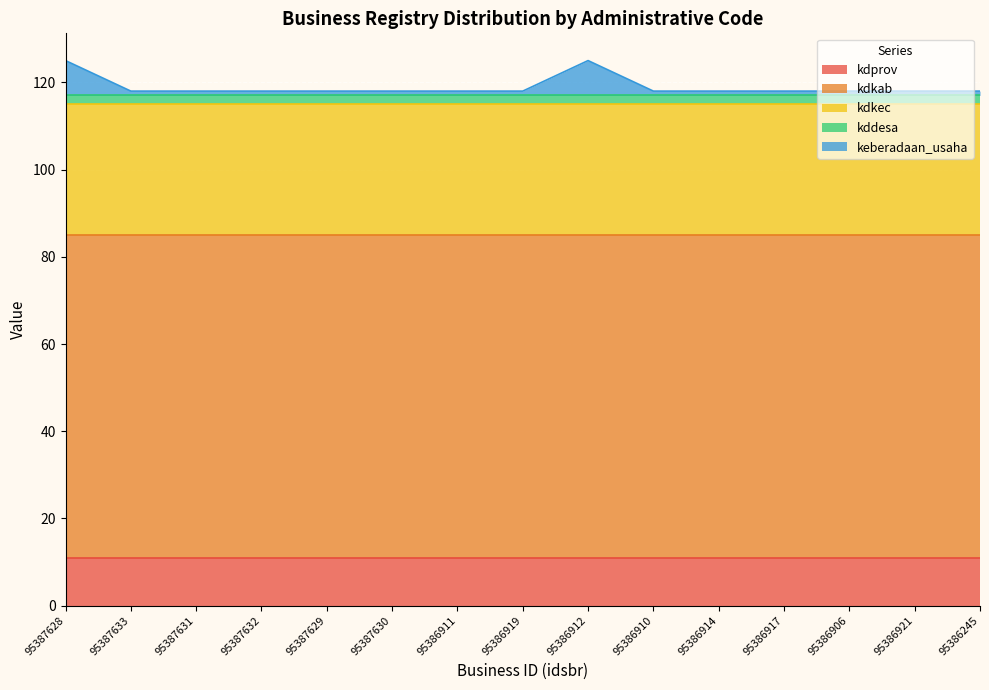

Rank the series at 95386912 from highest to lowest value.

kdkab, kdkec, kdprov, keberadaan_usaha, kddesa